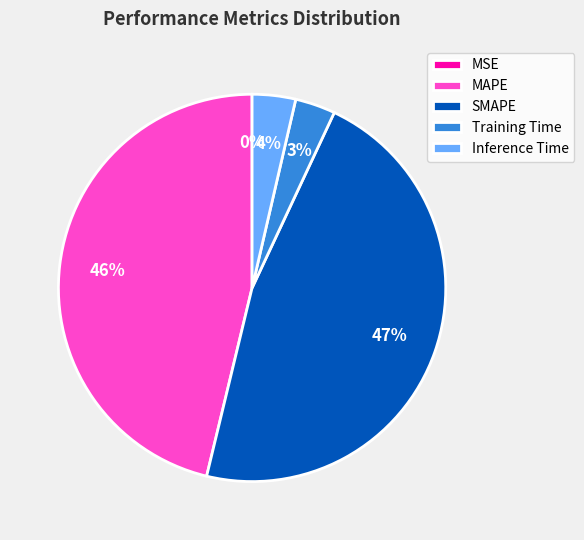

What is the largest slice in the pie chart?

SMAPE